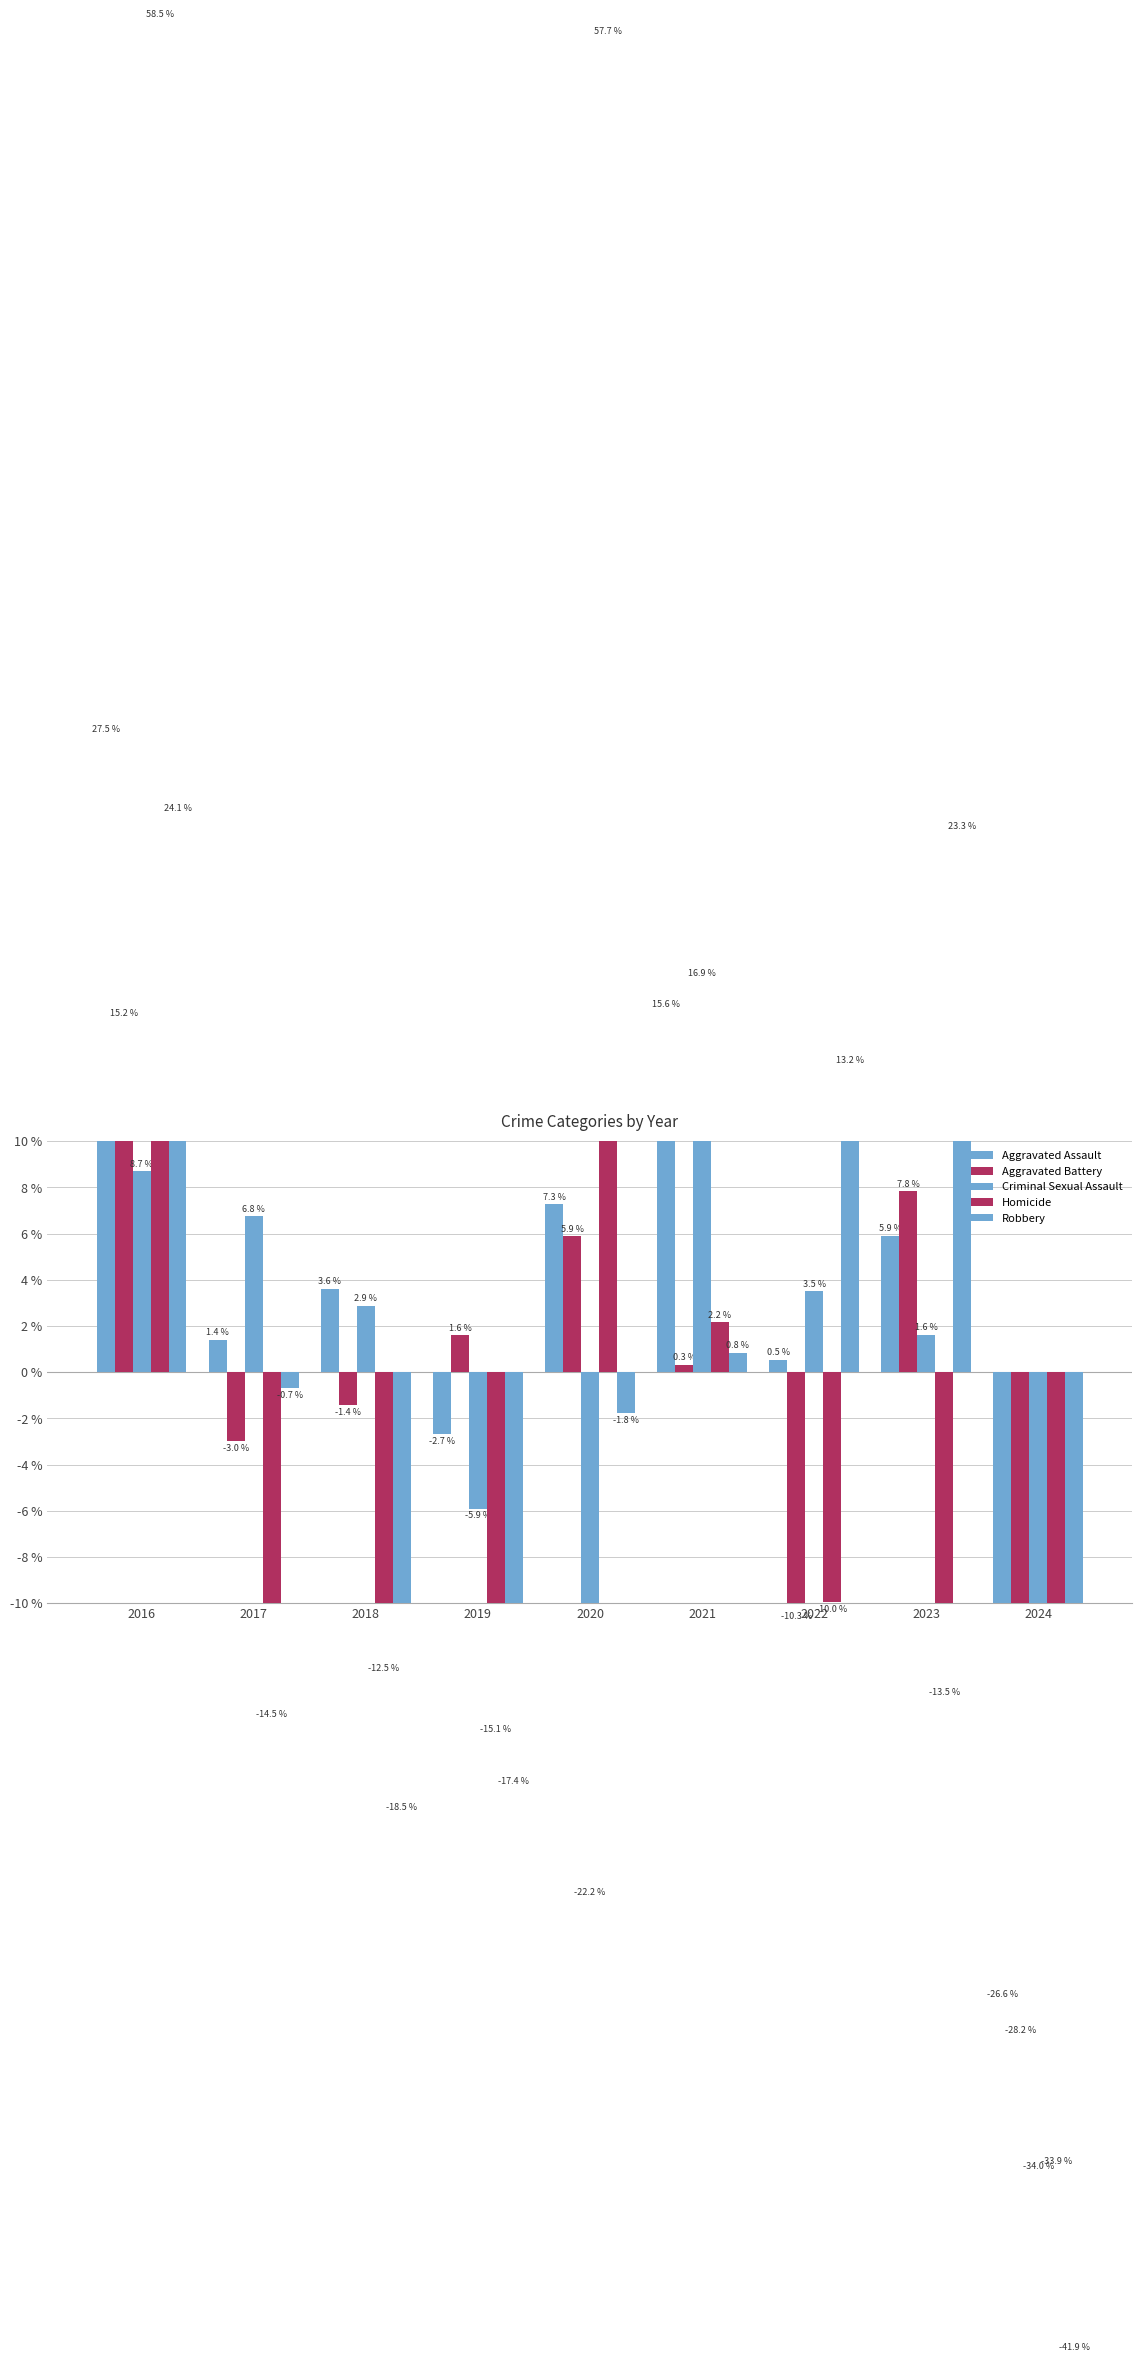

At which label is Aggravated Assault closest to 0?

2022